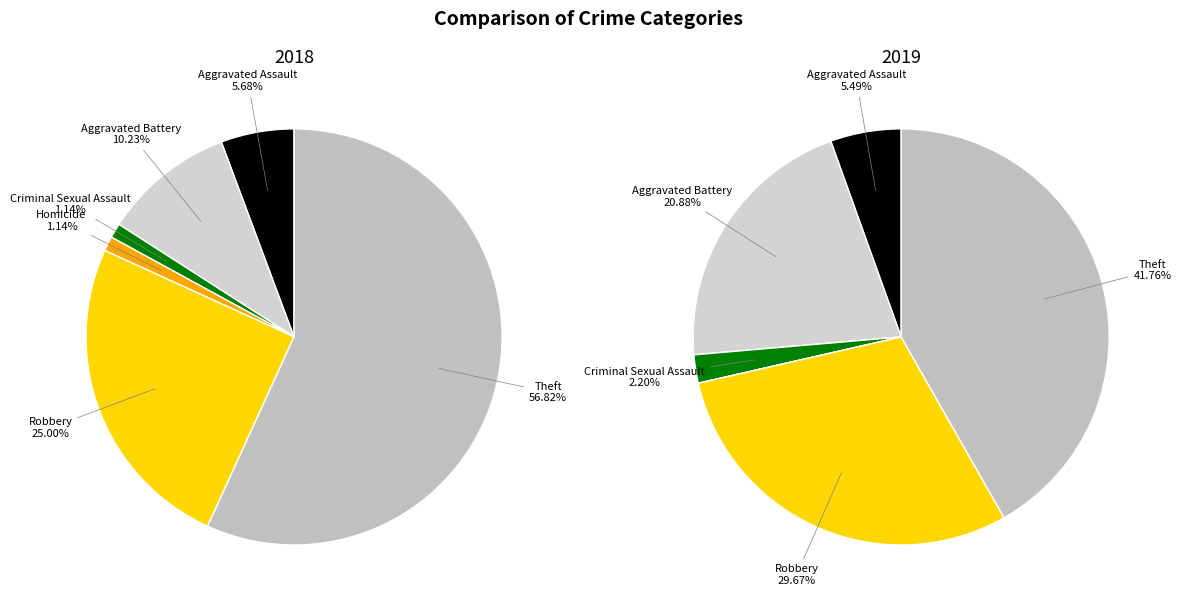

Rank the series by their maximum value, from lowest to highest.

2019, 2018